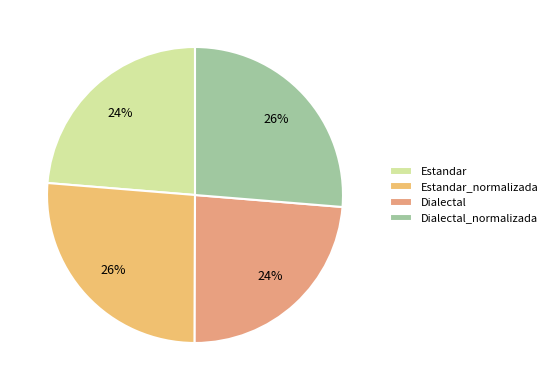

How many slices are in this pie chart?

4